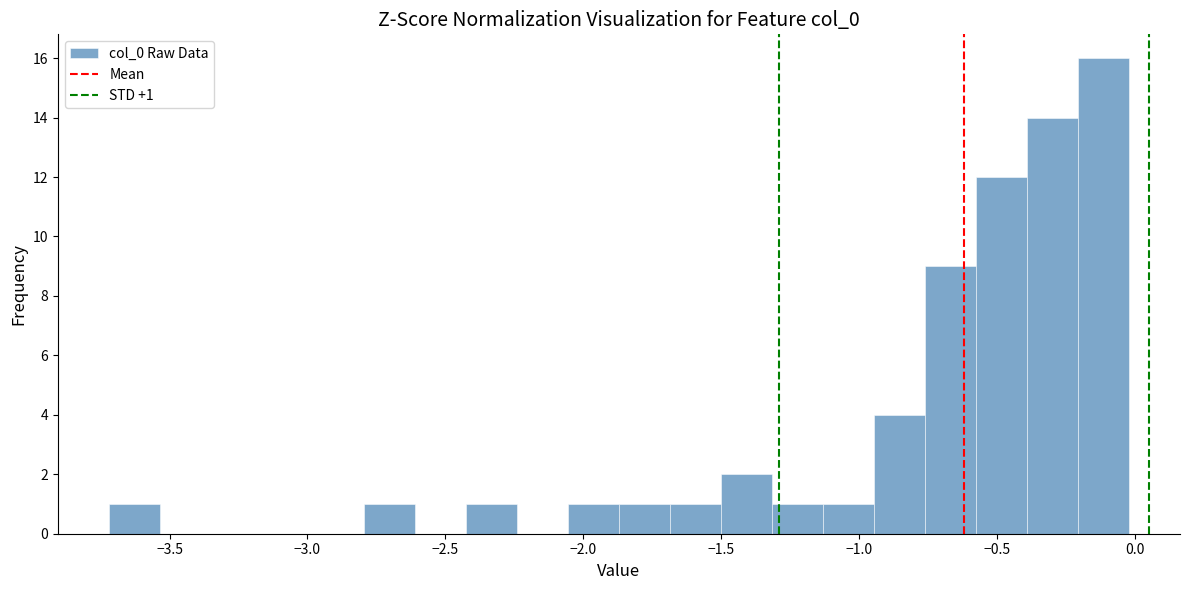

Around what value on the x-axis is the tallest bar? Give the approximate position of its centre, as read against the axis.

-0.10